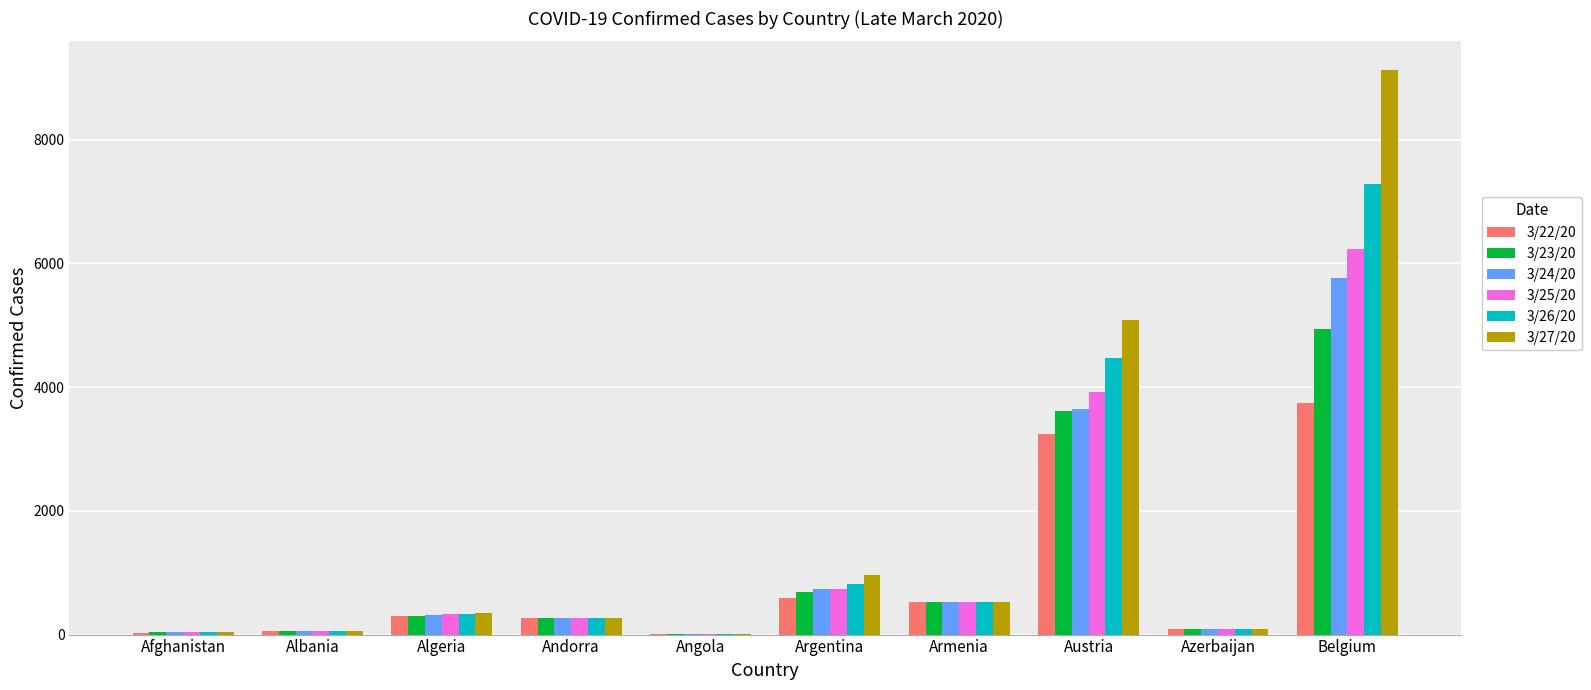

At which label does 3/27/20 reach its peak?

Belgium